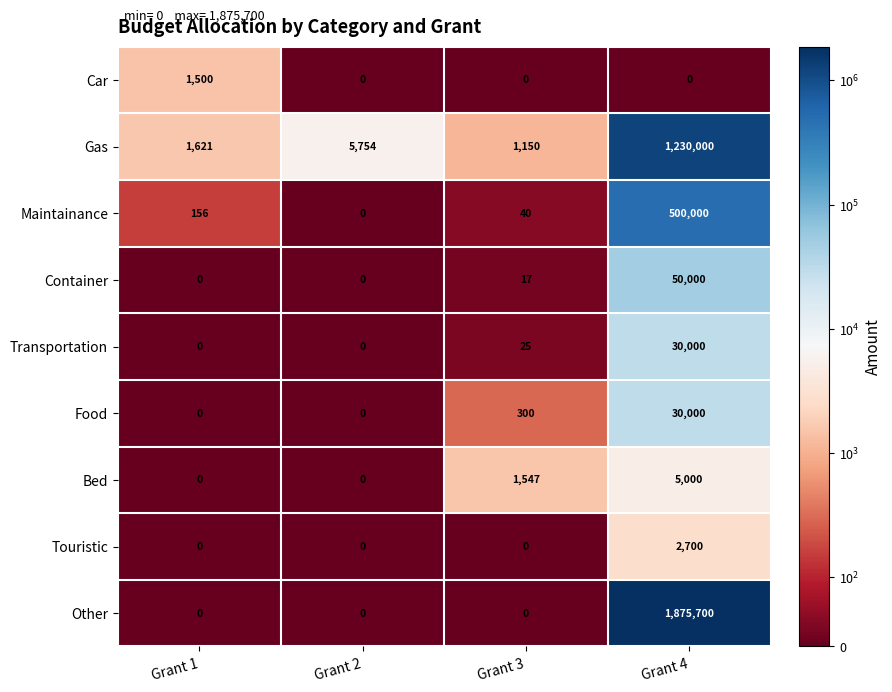

How many values in the Container series are below 17?

2